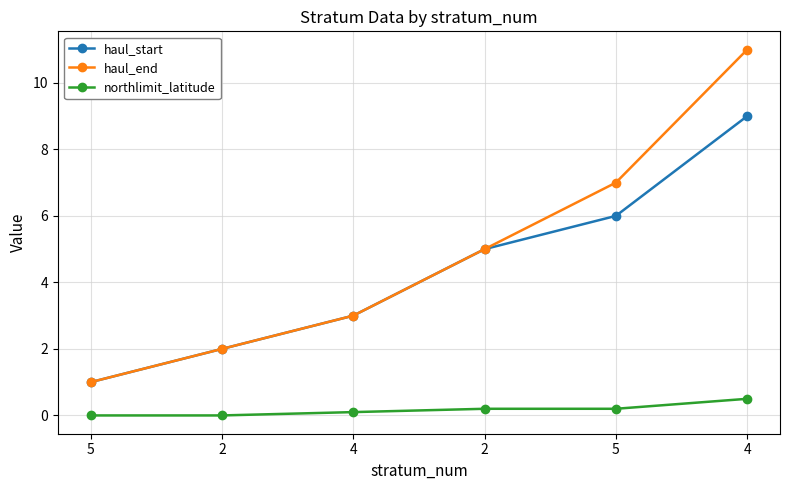

True or false: northlimit_latitude and haul_end intersect in this chart.

False